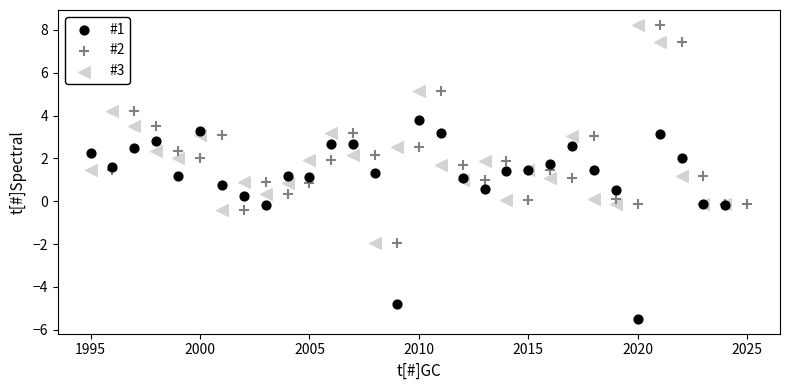

Which series reaches the minimum Y coordinate?

#1